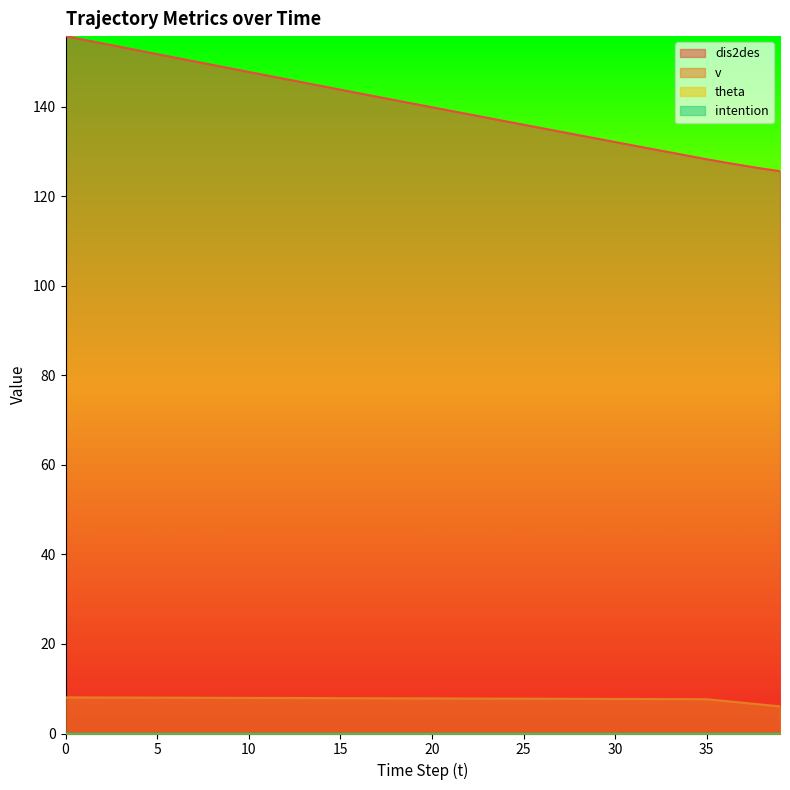

What is the minimum value for dis2des?

125.6